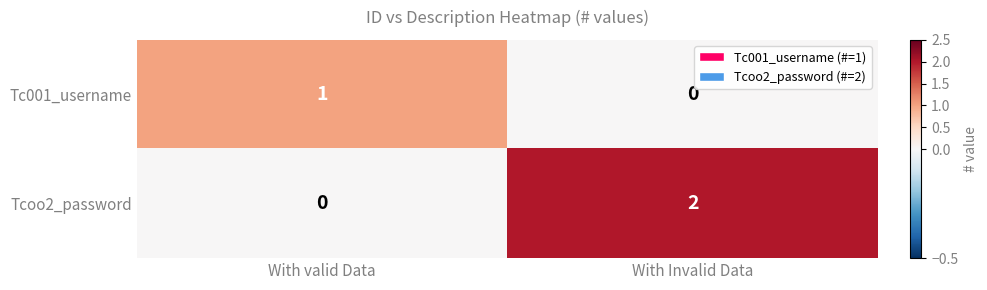

Reading left to right, extract all data points from this chart.

Tc001_username: With valid Data=1	With Invalid Data=0
Tcoo2_password: With valid Data=0	With Invalid Data=2